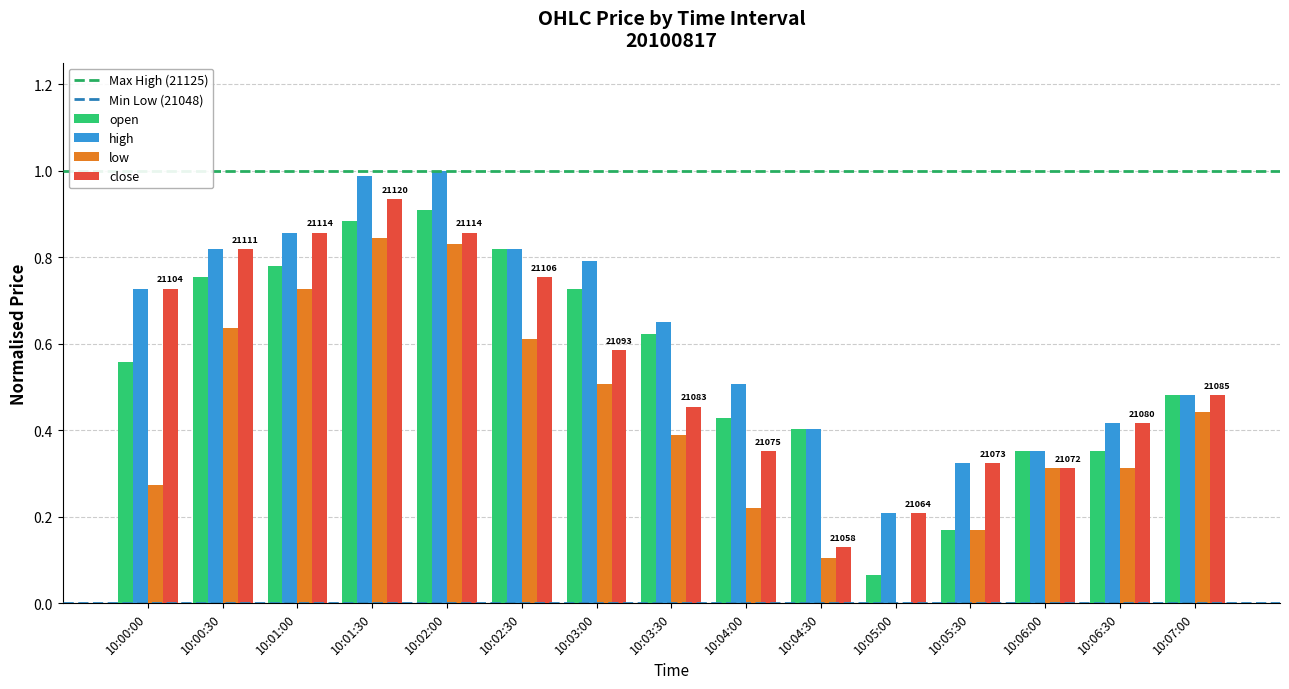

Is the value of low at 10:01:30 greater than the value of open at 10:00:00?

Yes